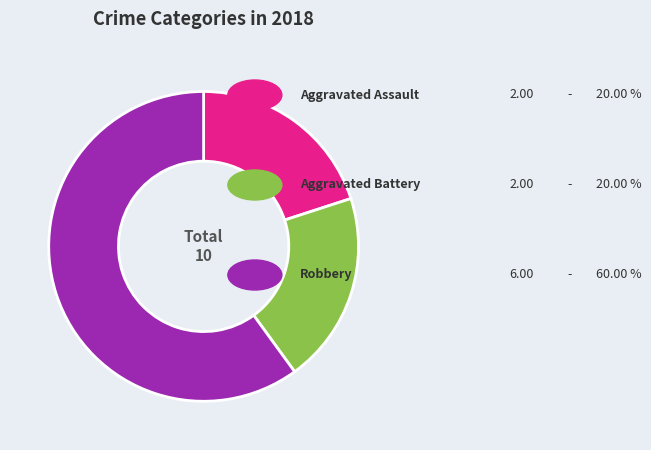

Is there a majority slice in this chart?

Yes